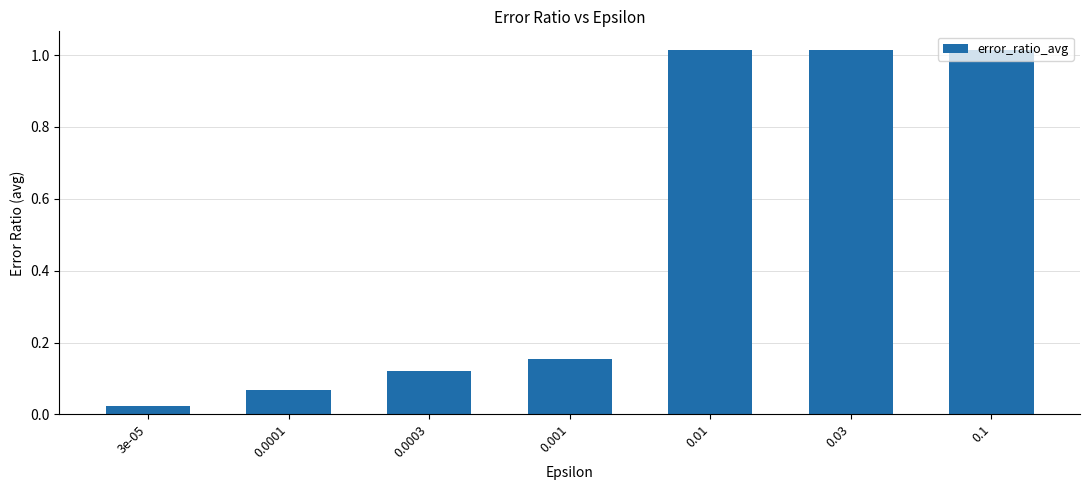

Where is the data nearest to the value 0?

3e-05